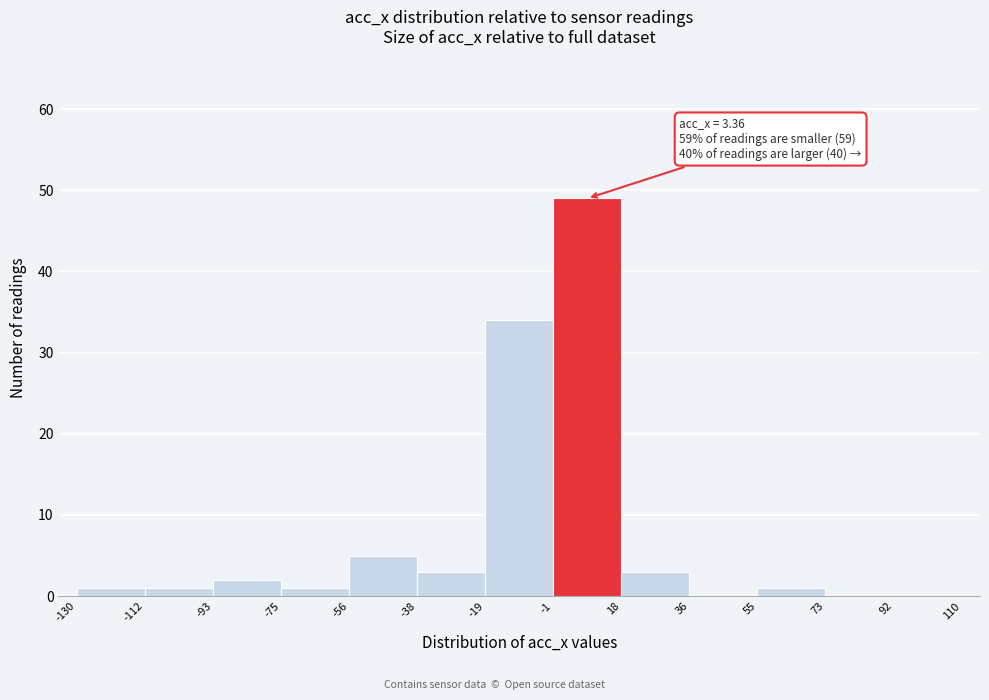

Over which range of the x-axis is the bar tallest?

-1 to 18